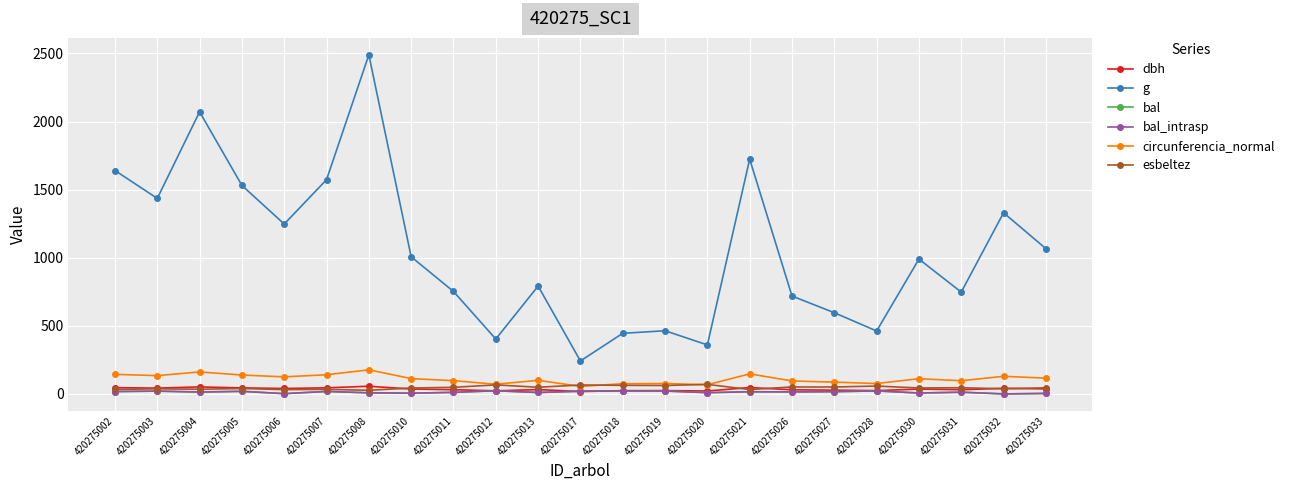

What is the value of the esbeltez point at the 3rd from the left?

34.1